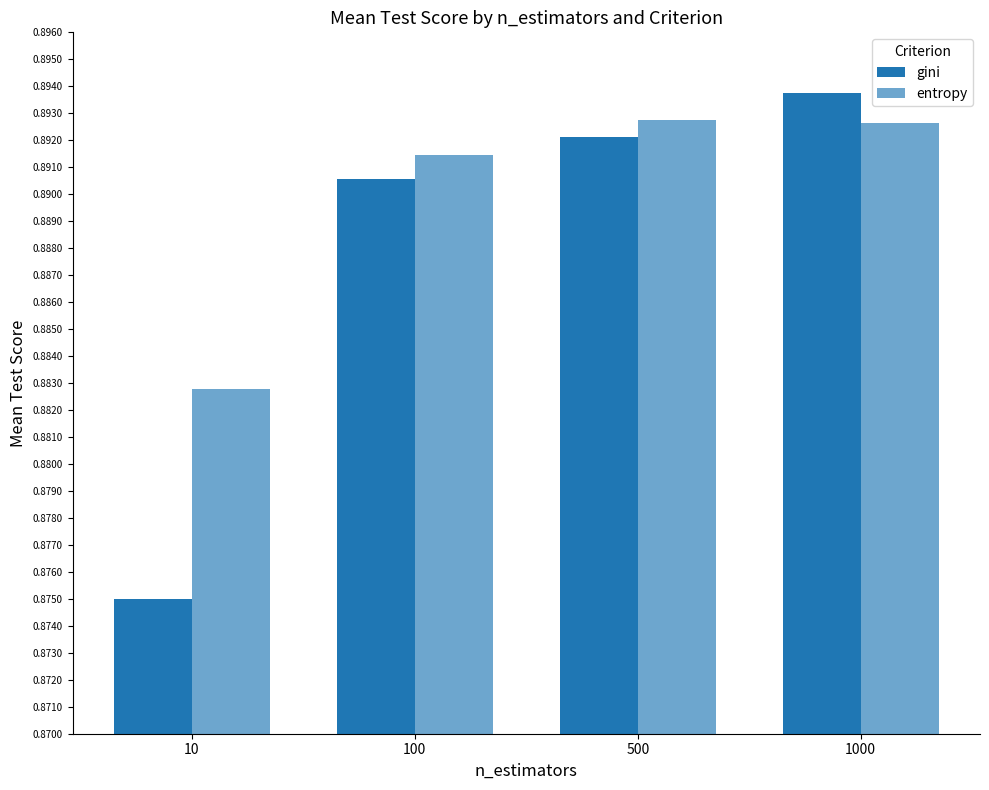

Reading left to right, extract all data points from this chart.

gini: 10=0.9	100=0.9	500=0.9	1000=0.9
entropy: 10=0.9	100=0.9	500=0.9	1000=0.9